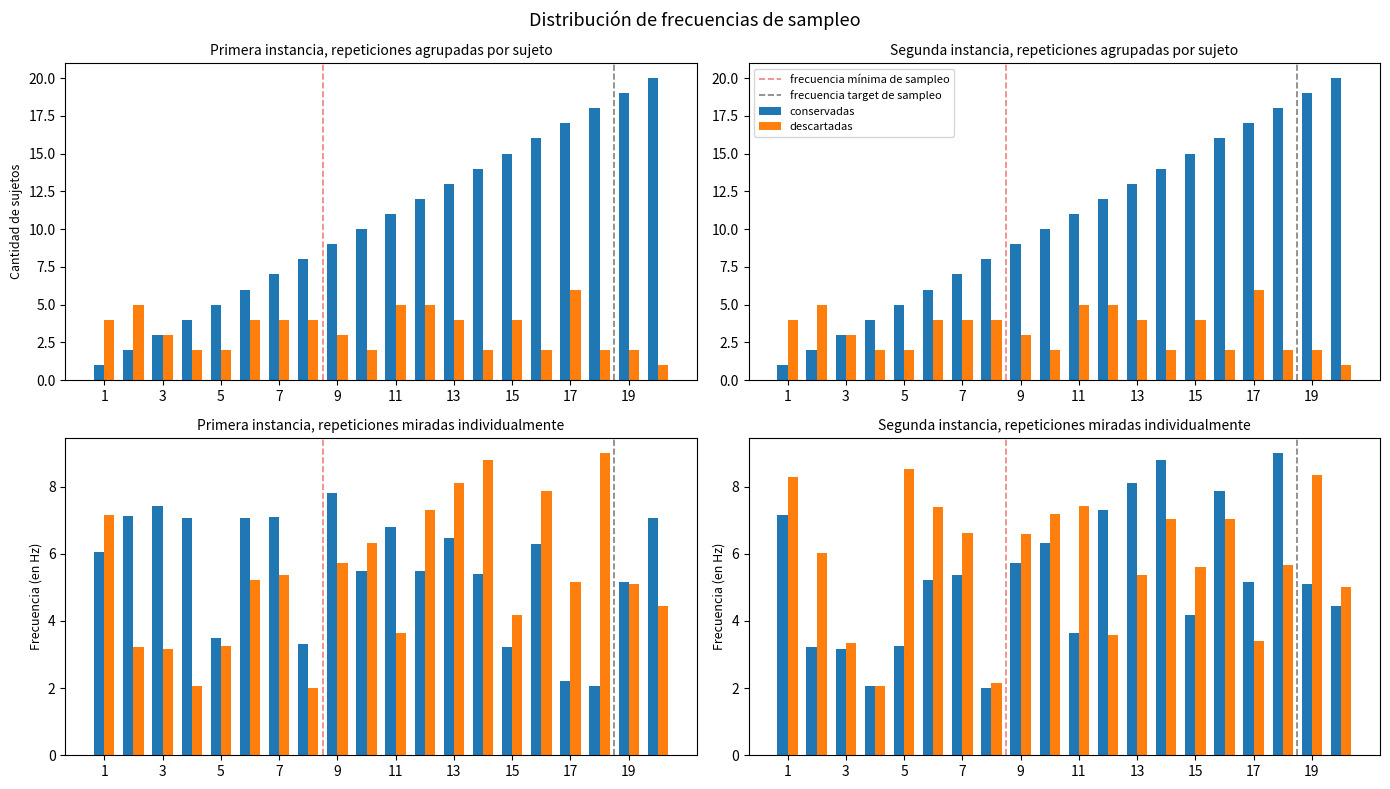

What is the total value across all series at 5?

20.3